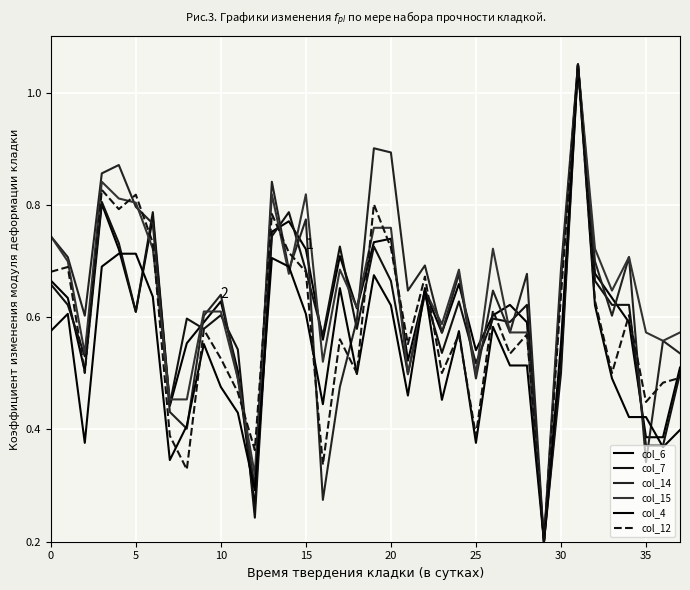

What is the label of the 10th point from the right?

28